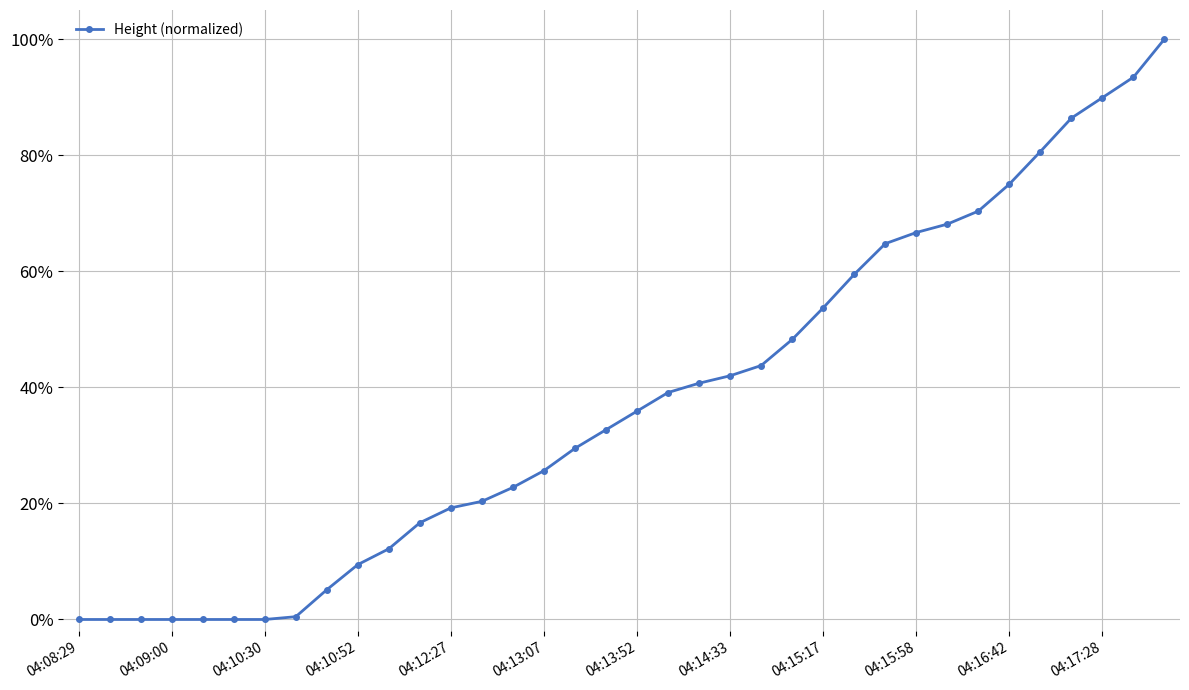

Is this an area chart (filled region under the line)?

No